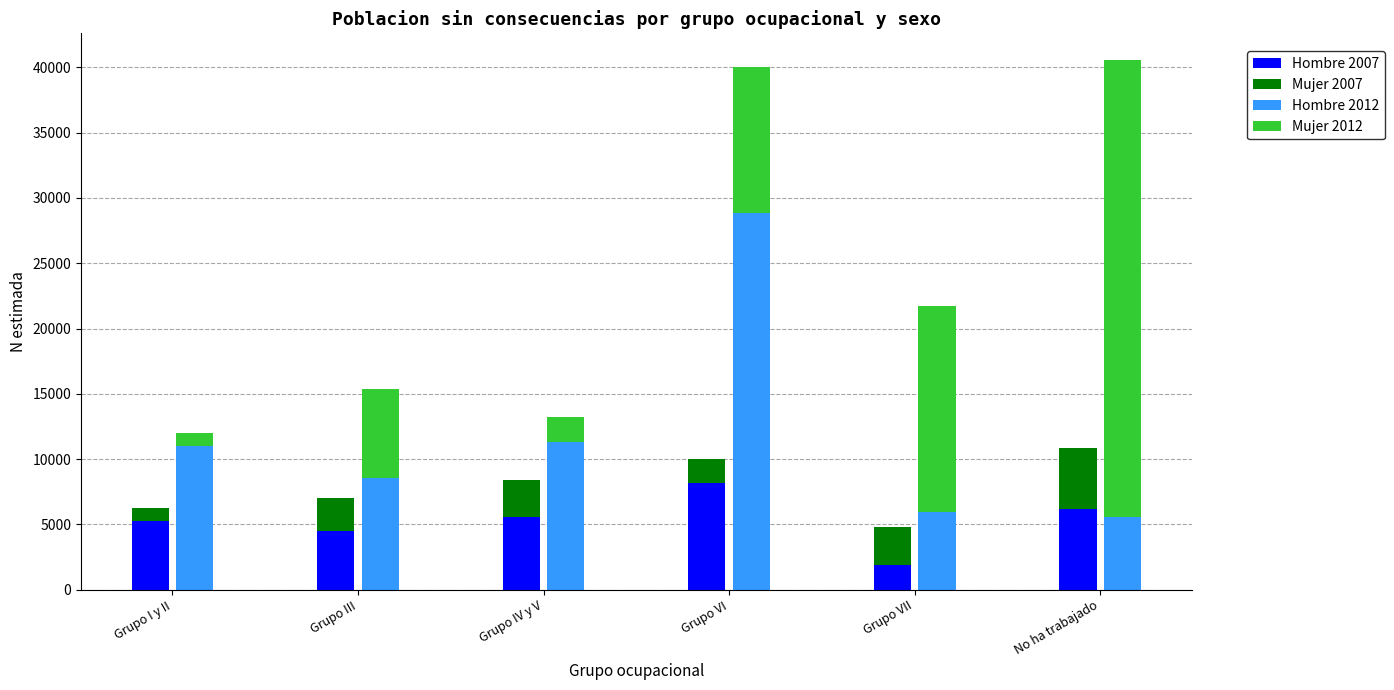

Reading left to right, extract all data points from this chart.

Hombre 2007: 5266	4528	5569	8190	1903	6174
Mujer 2007: 981	2522	2800	1843	2885	4681
Hombre 2012: 10984	8590	11347	28864	5926	5600
Mujer 2012: 983	6779	1892	11183	15826	34983